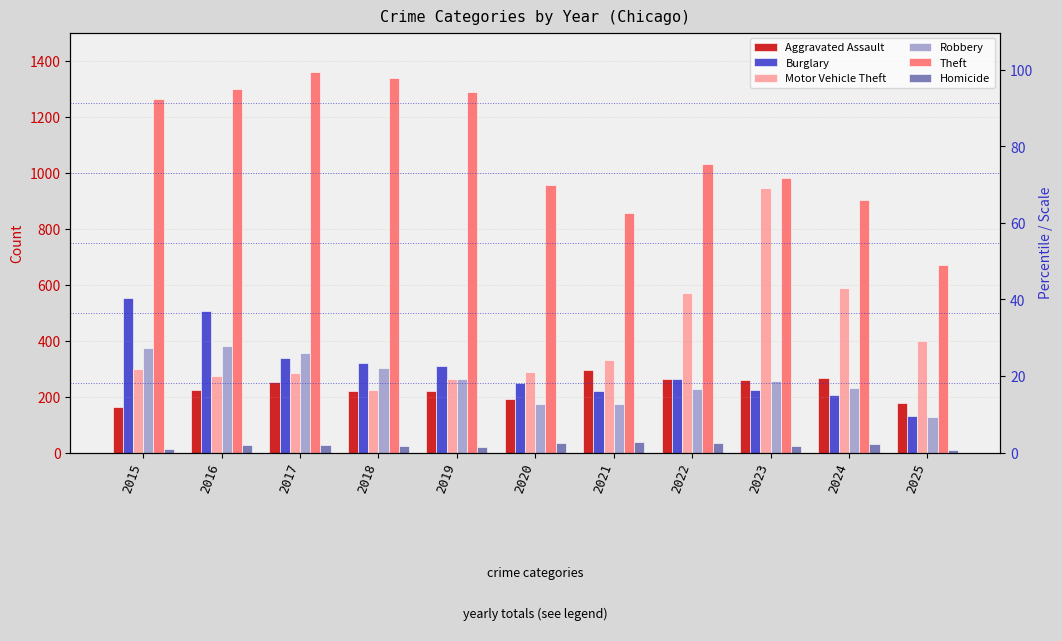

How many groups of bars are there?

11